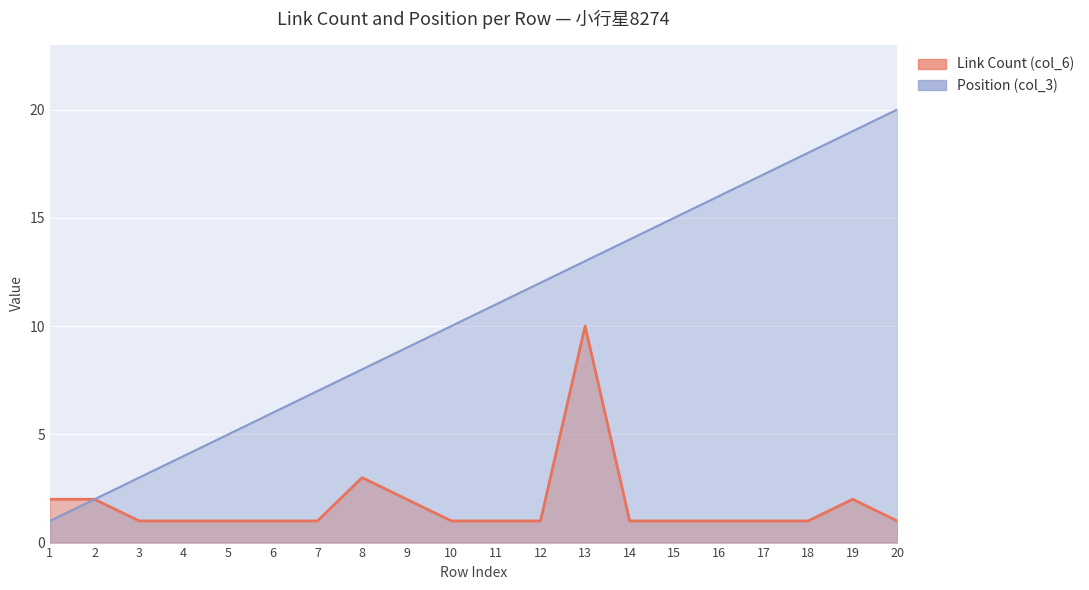

Reading left to right, extract all data points from this chart.

Link Count (col_6): 1=2	2=2	3=1	4=1	5=1	6=1	7=1	8=3	9=2	10=1	11=1	12=1	13=10	14=1	15=1	16=1	17=1	18=1	19=2	20=1
Position (col_3): 1=1	2=2	3=3	4=4	5=5	6=6	7=7	8=8	9=9	10=10	11=11	12=12	13=13	14=14	15=15	16=16	17=17	18=18	19=19	20=20